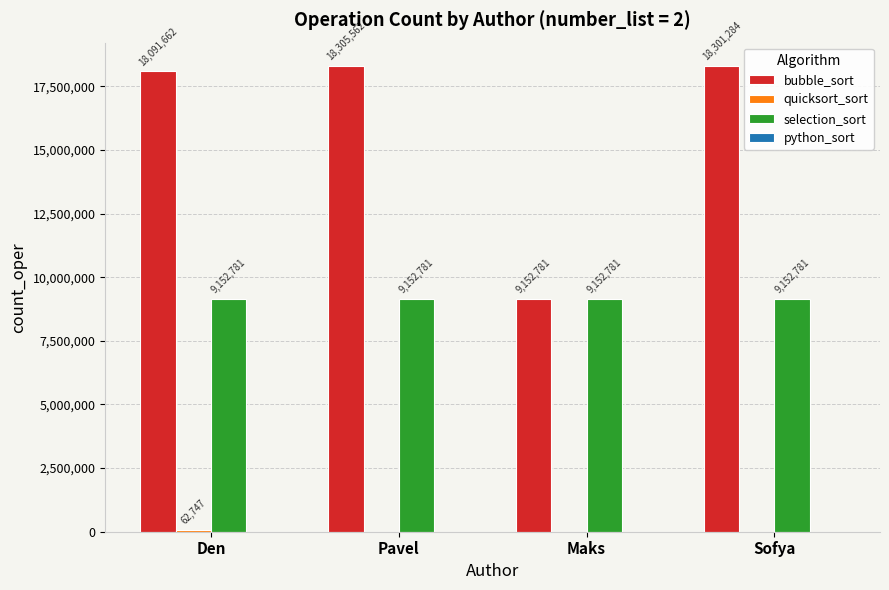

The bubble_sort series shows 2550413 at Maks. True or false?

False